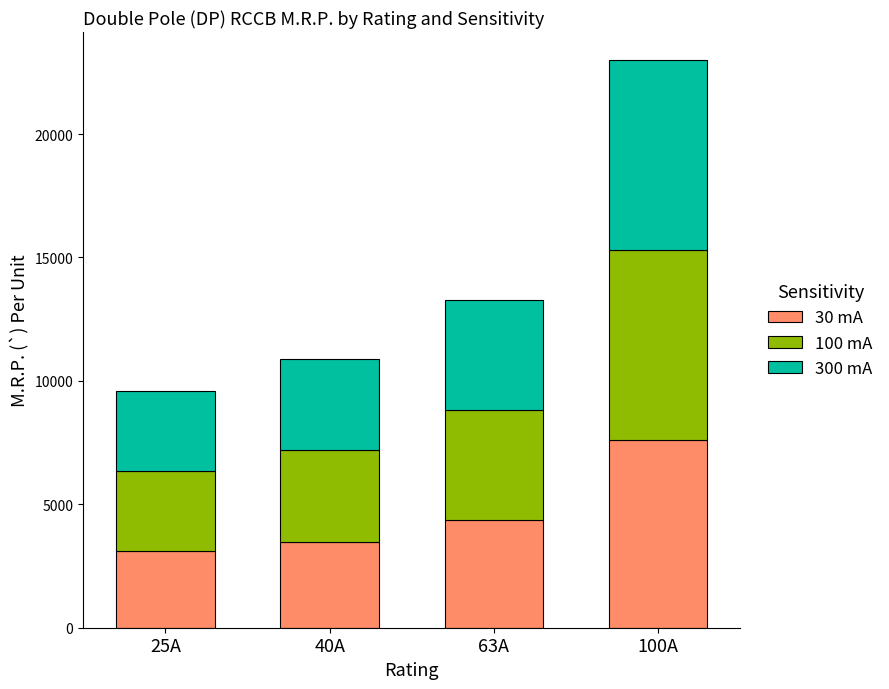

What is the total value across all series at 63A?

13275